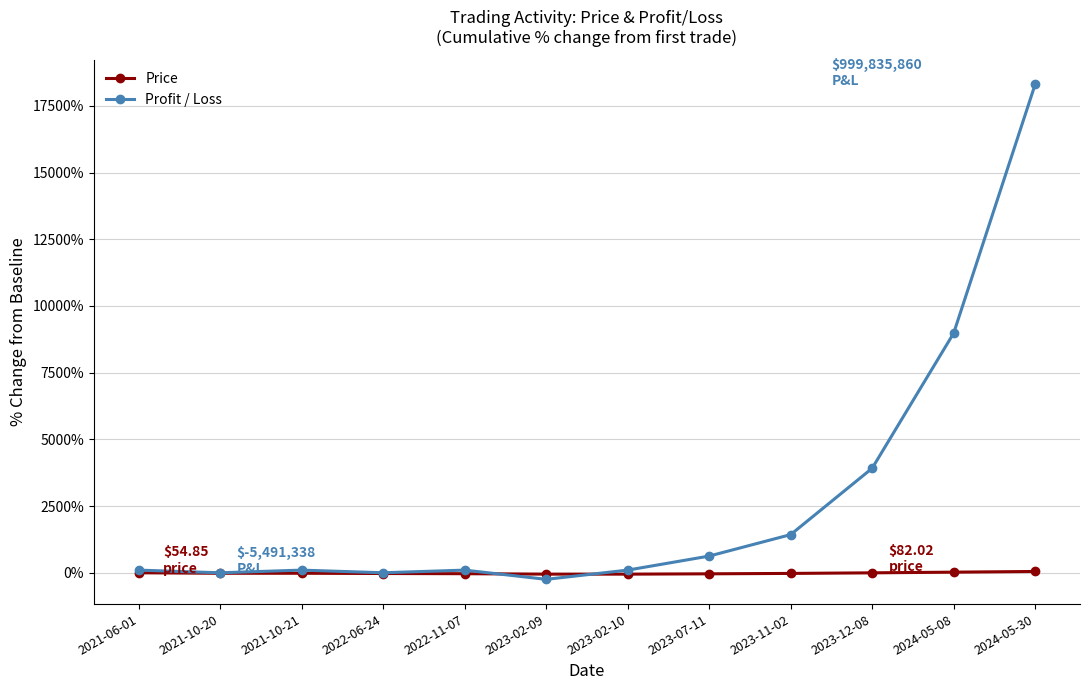

How many values in the Price series exceed -18?

5